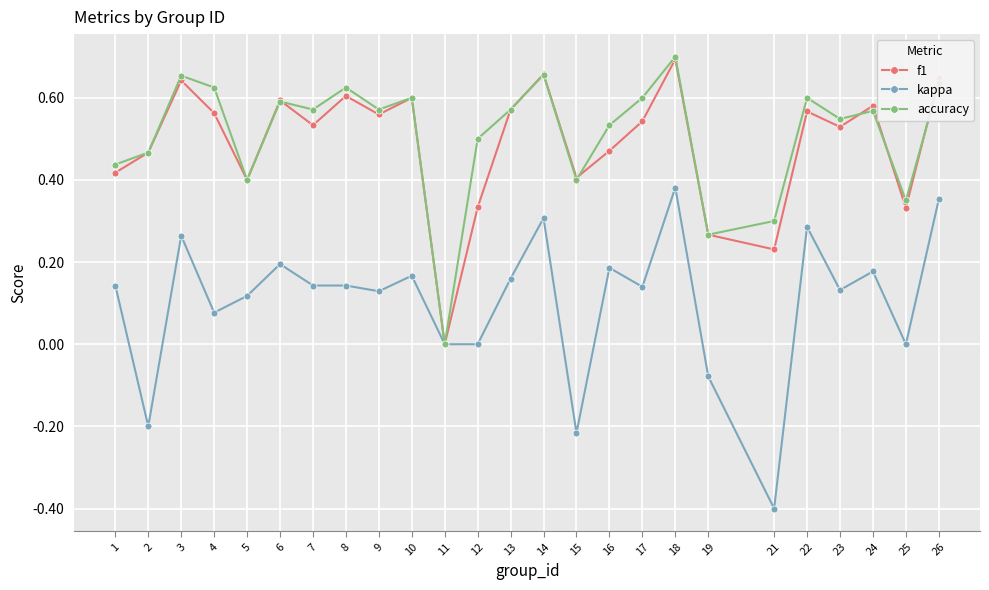

Between 2 and 18, which series saw the biggest shift?

kappa